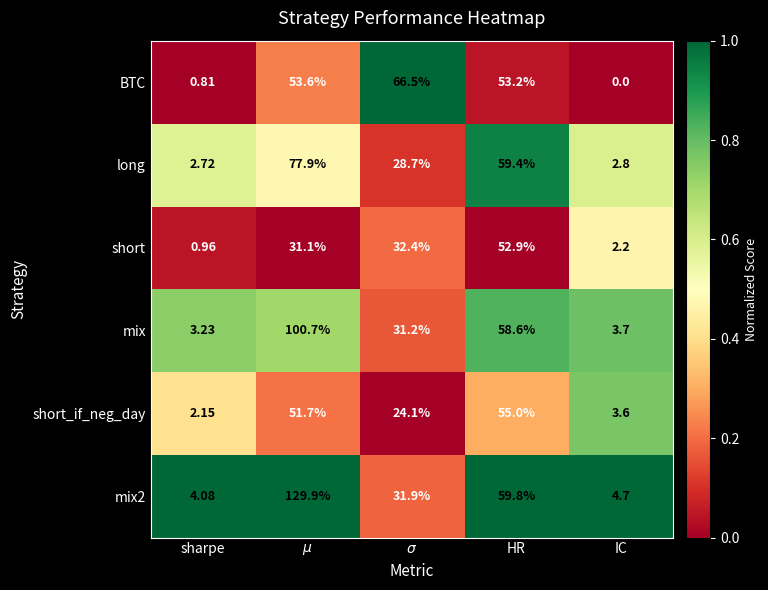

How many data points does each series have?

5